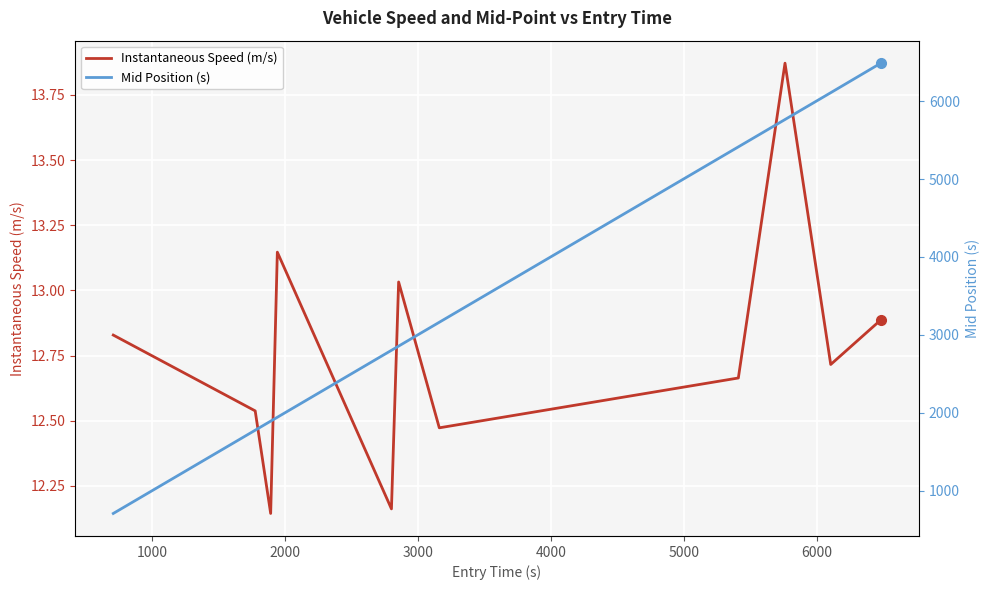

What is the difference between the maximum and minimum values in the instspeed series?

1.7